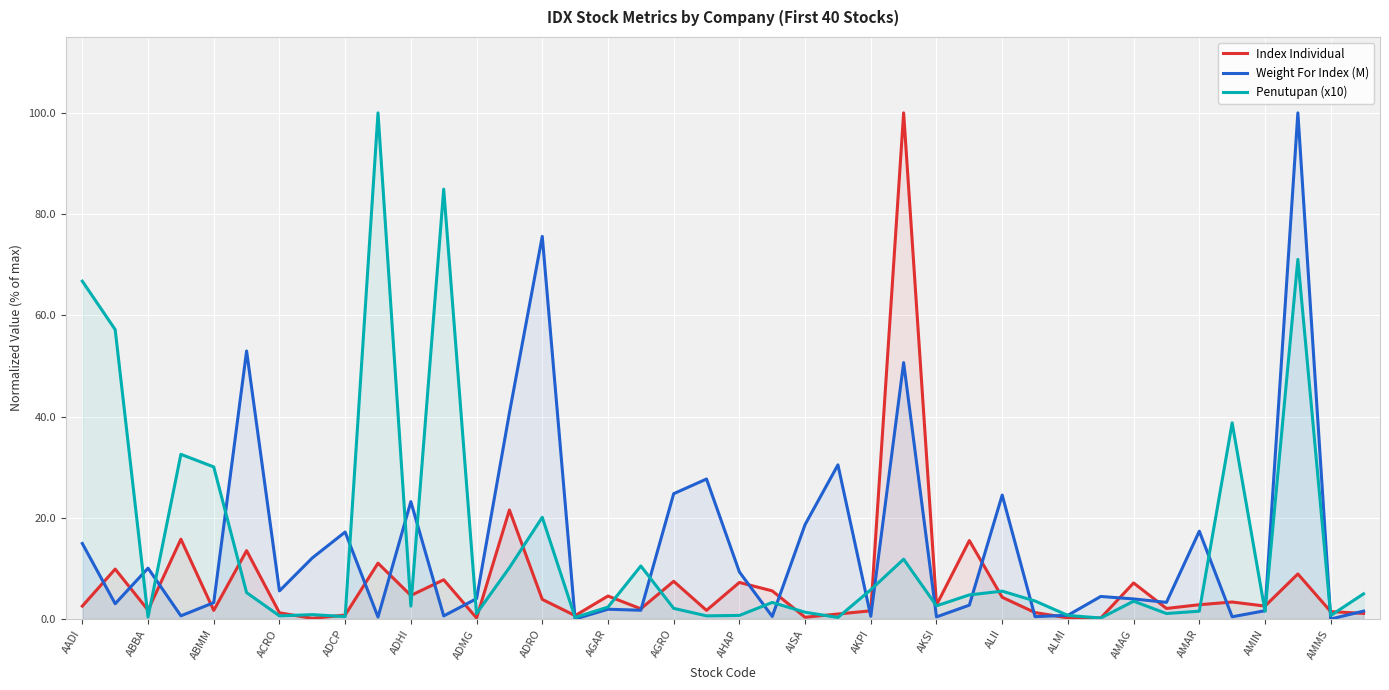

Where is the first local minimum for Penutupan (x10)?

ABBA